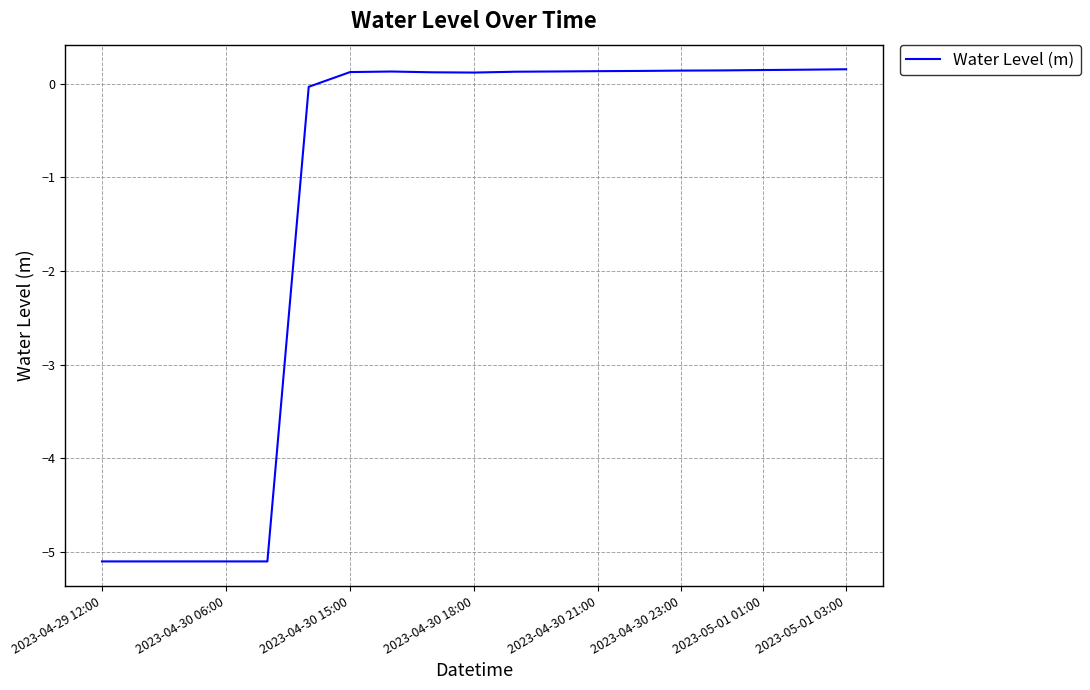

What is the difference between the maximum and minimum values?

5.3